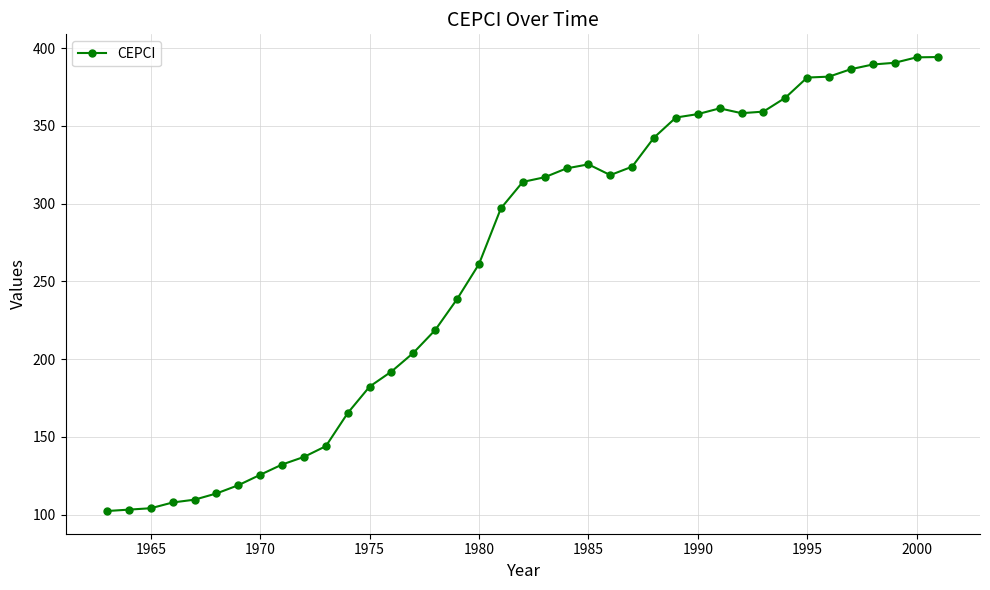

What is the difference between the maximum and second lowest values?

291.0